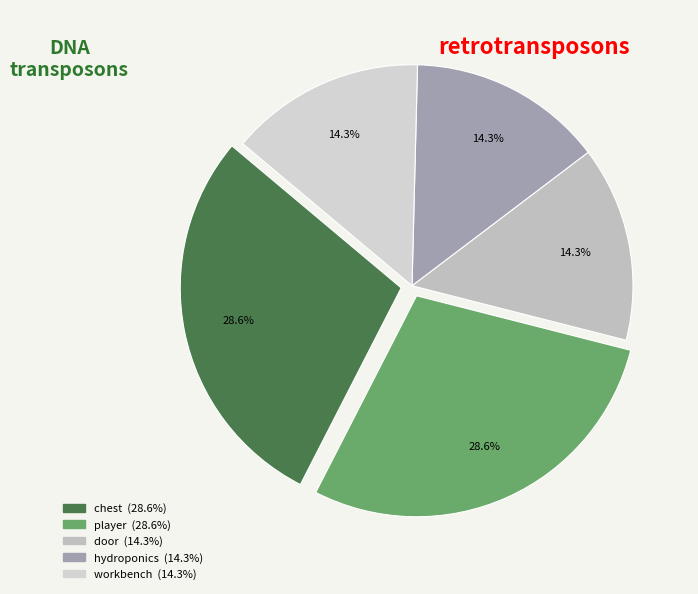

How much of the chart is everything except workbench?

85.7%